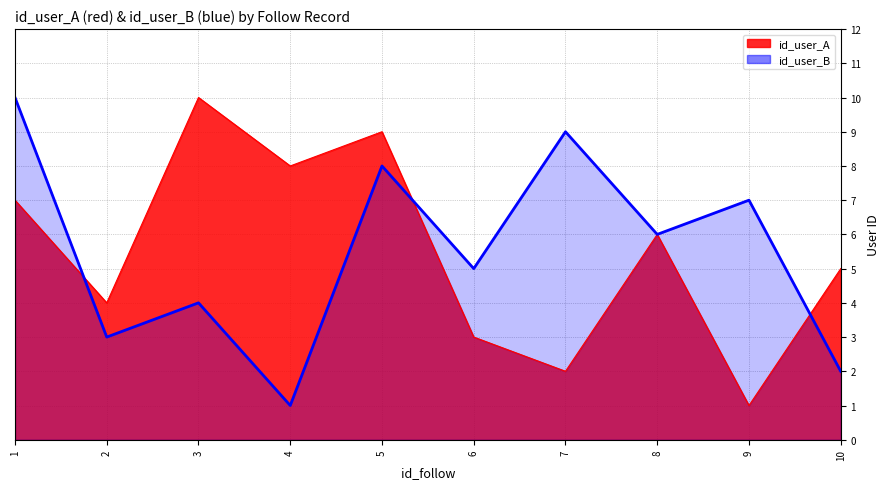

What is the approximate value of id_user_B at 6?

5